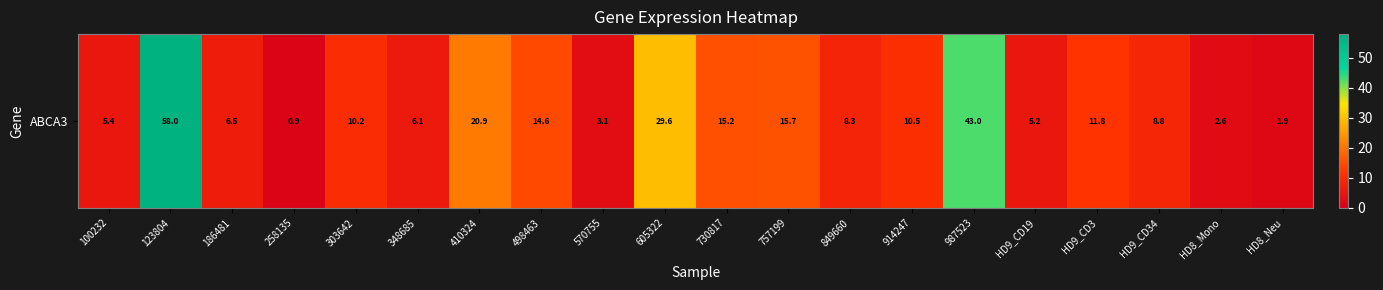

What is the change in value from 730817 to 849660?

-6.9